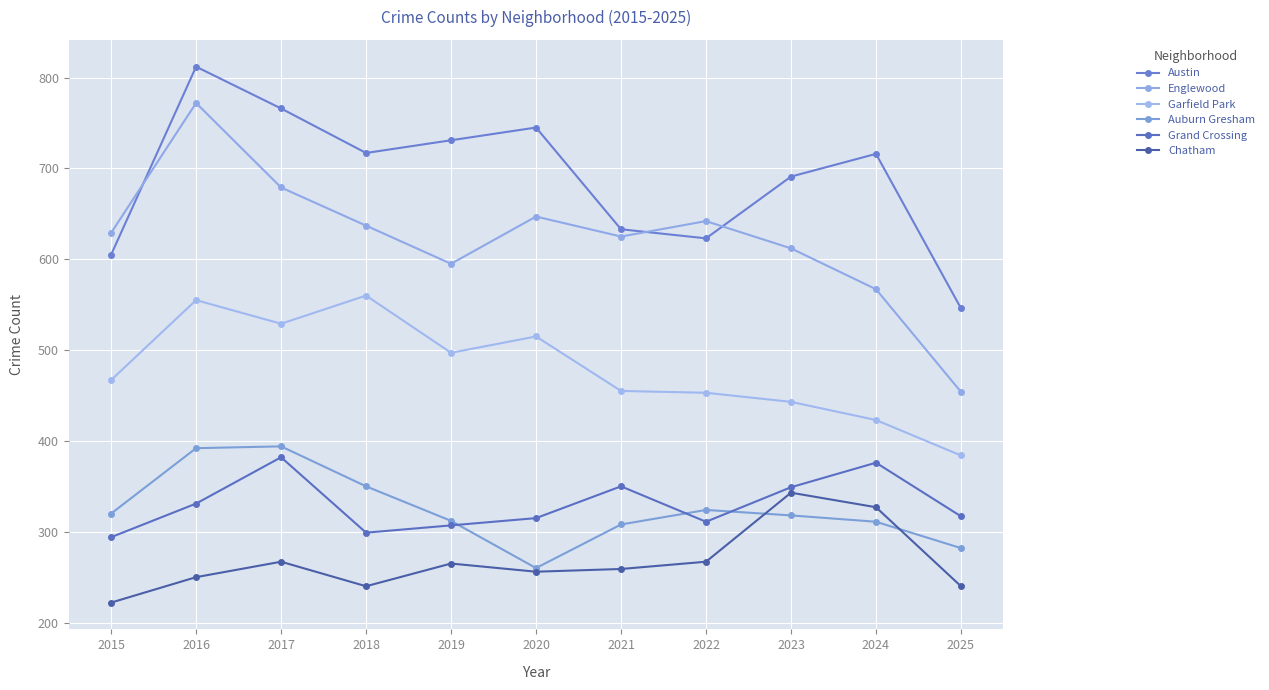

True or false: Austin and Garfield Park intersect in this chart.

False